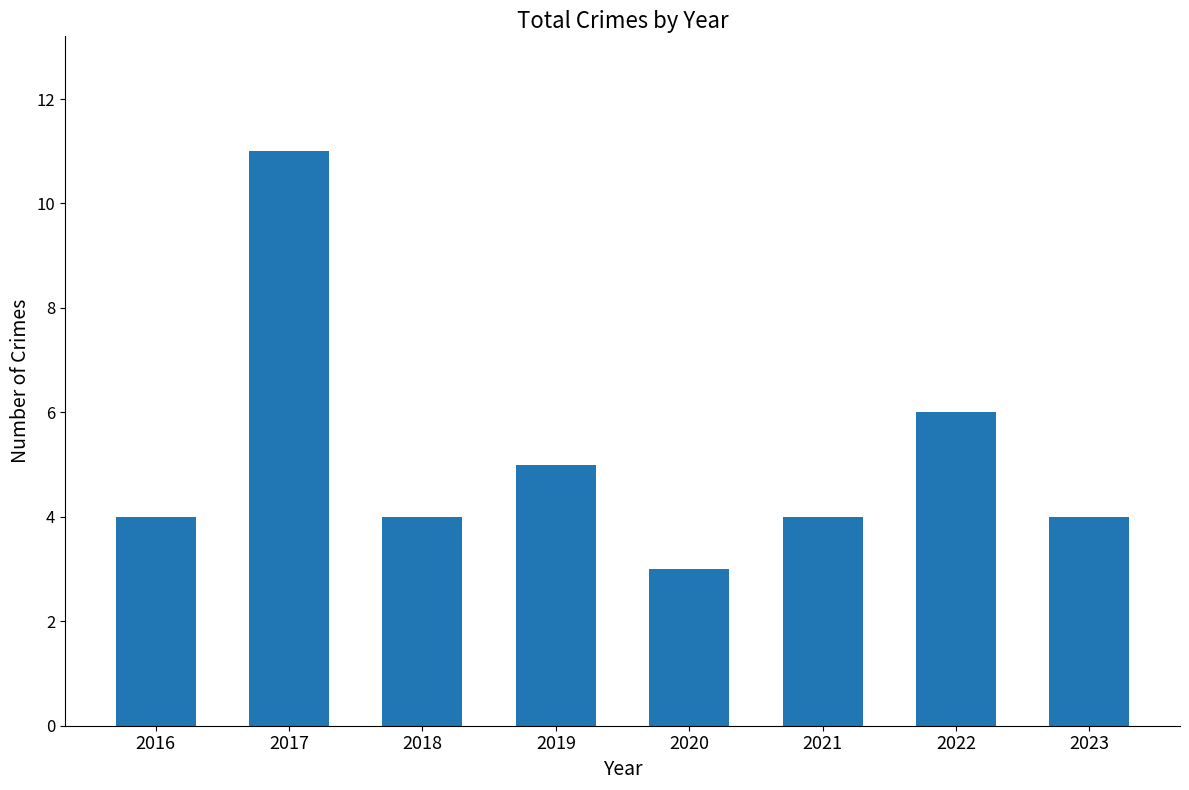

The value at 2016 is 7. True or false?

False